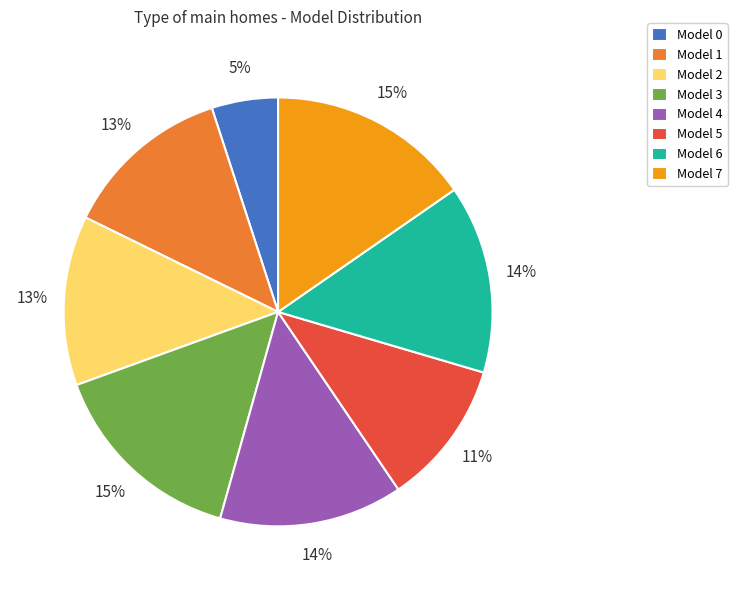

Is there a majority slice in this chart?

No